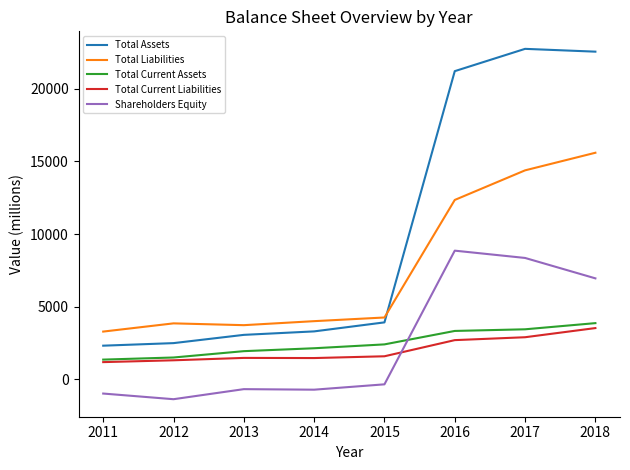

Between 2011 and 2017, which series saw the biggest shift?

Total Assets